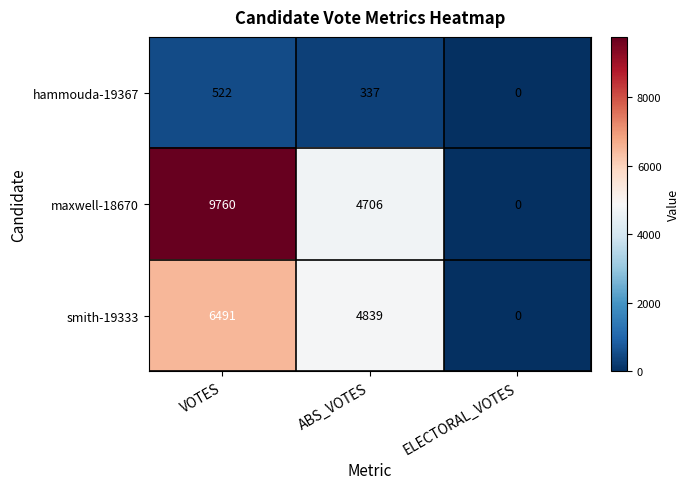

Rank the series by their maximum value, from lowest to highest.

hammouda-19367, smith-19333, maxwell-18670